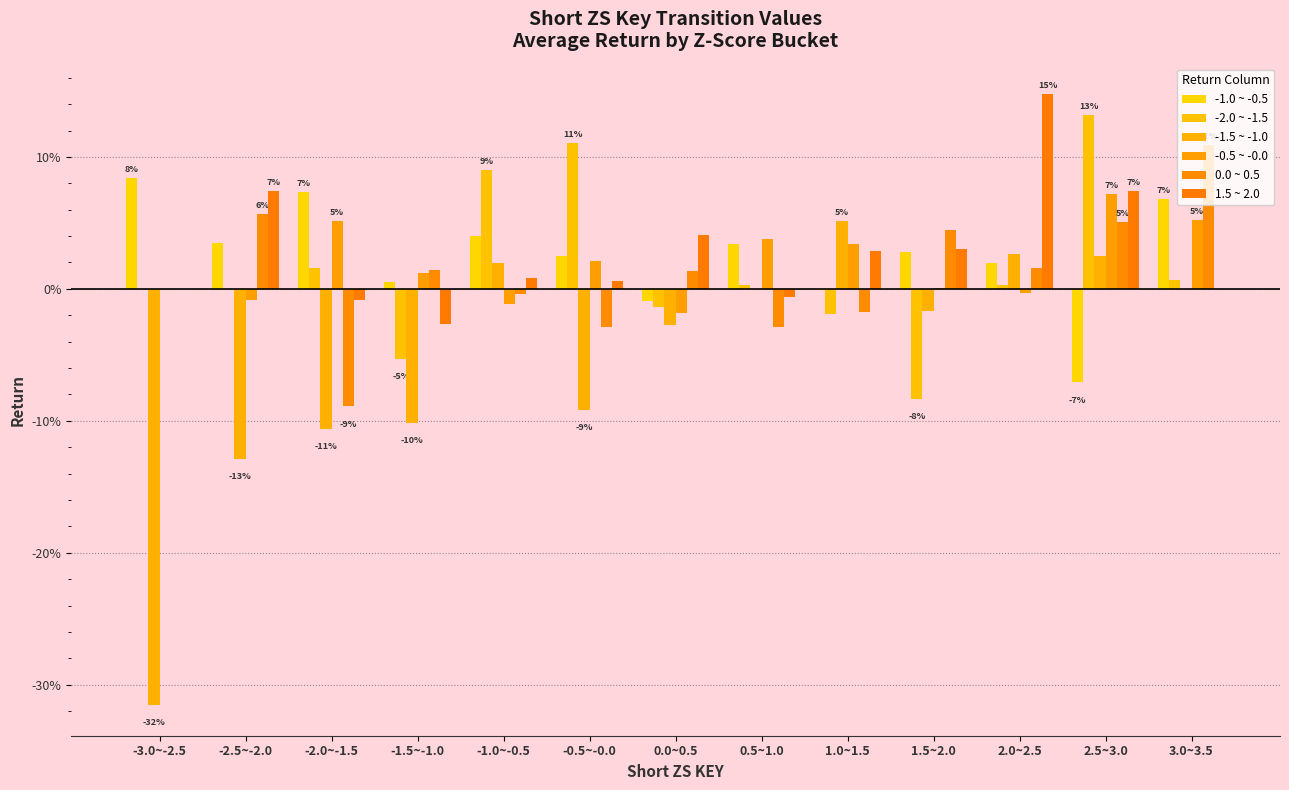

What is the label of the 12th bar from the right?

-2.5~-2.0